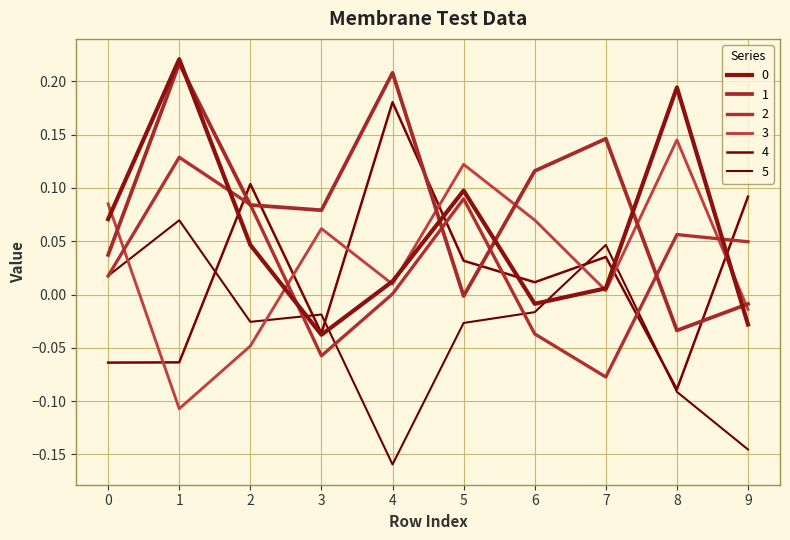

Does the chart display data point markers on the line(s)?

No